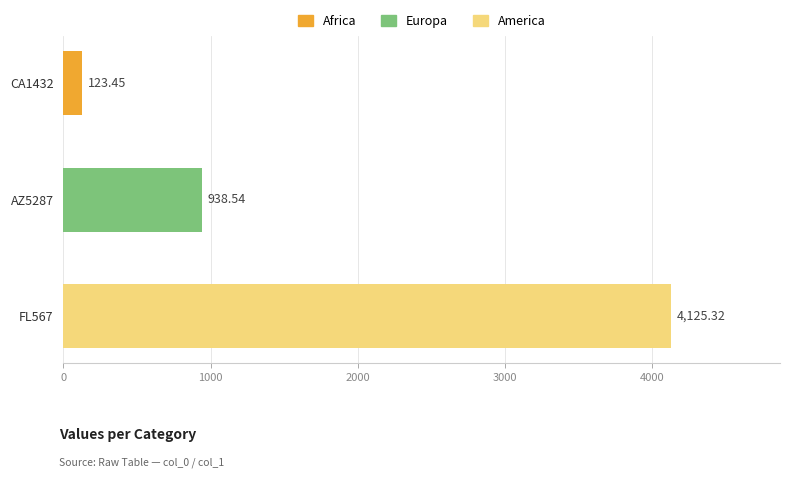

What is the average value?

1729.1